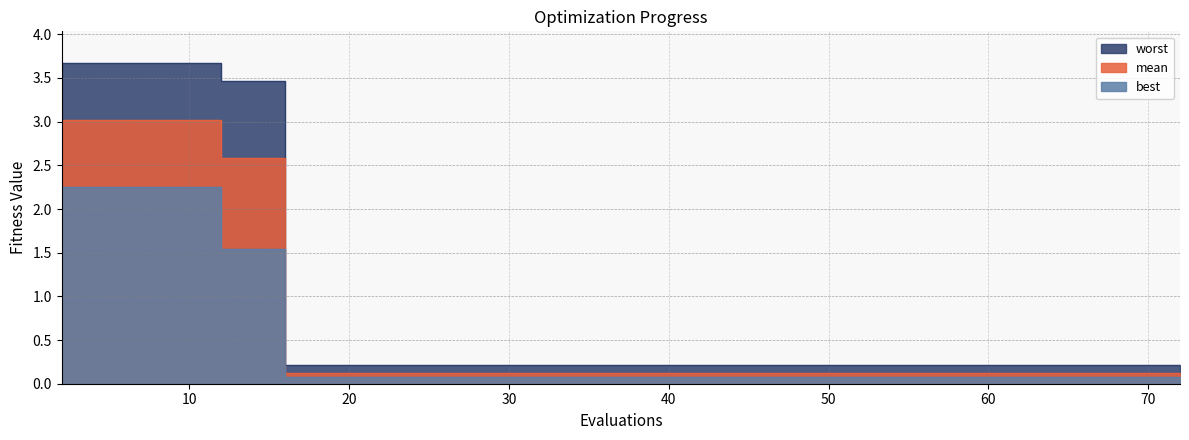

The worst series shows 6.2 at 2. True or false?

False